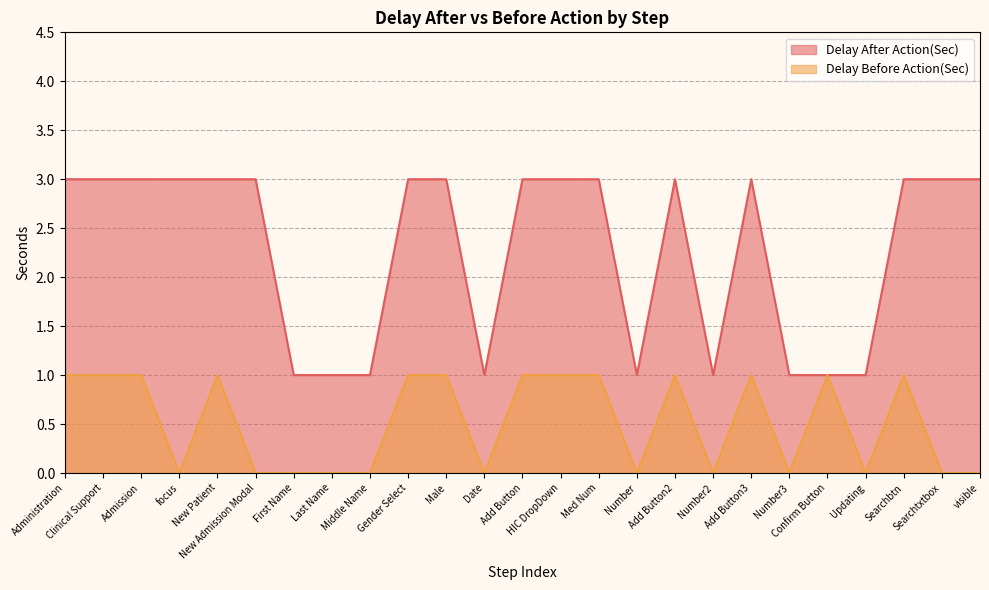

In Delay After Action(Sec), how many points are lower than both neighbors (excluding endpoints)?

3